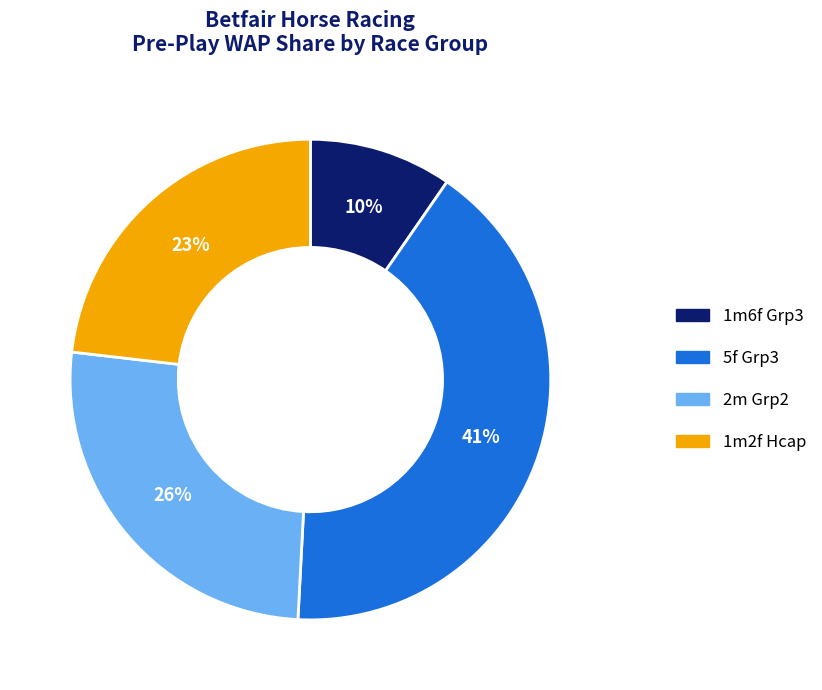

Does any single category account for the majority?

No